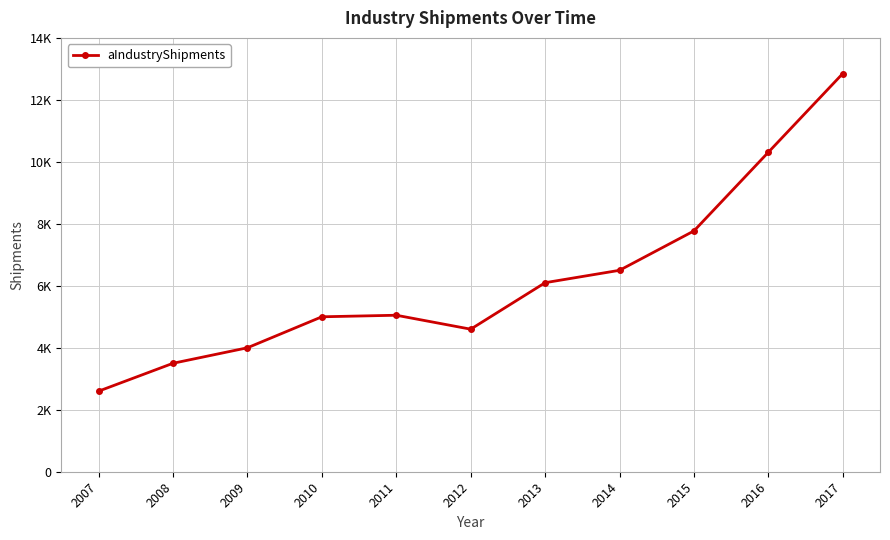

Is this an area chart (filled region under the line)?

No